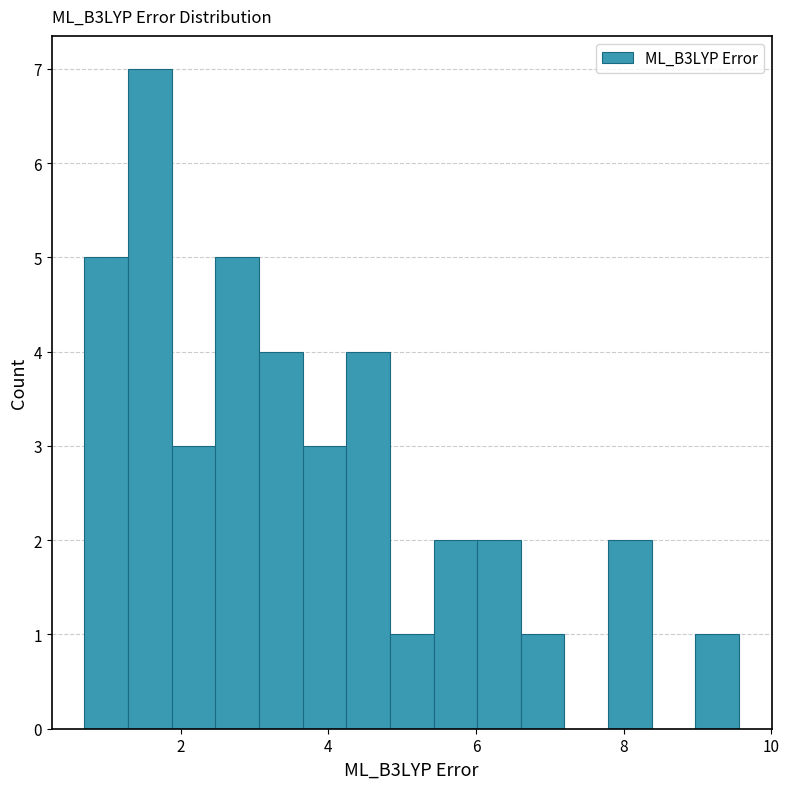

Around what value on the x-axis is the tallest bar? Give the approximate position of its centre, as read against the axis.

1.6